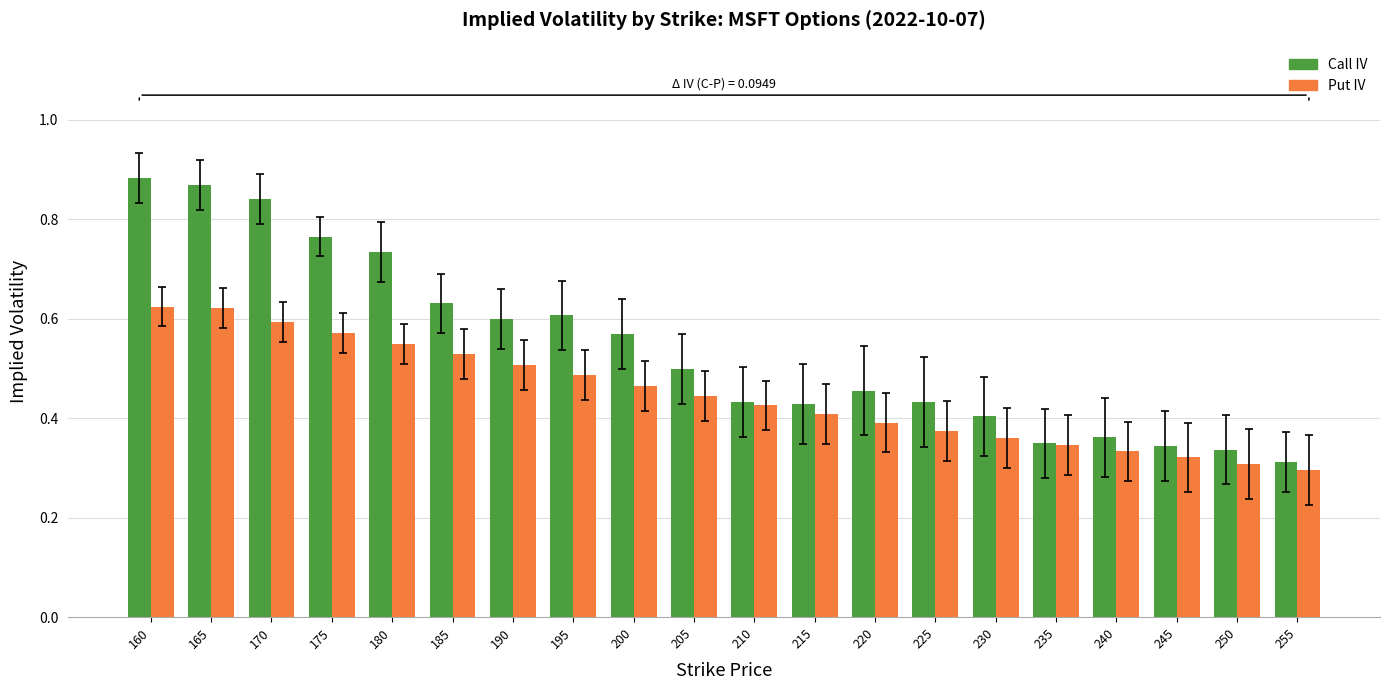

What is the total value across all series at 190?

1.1